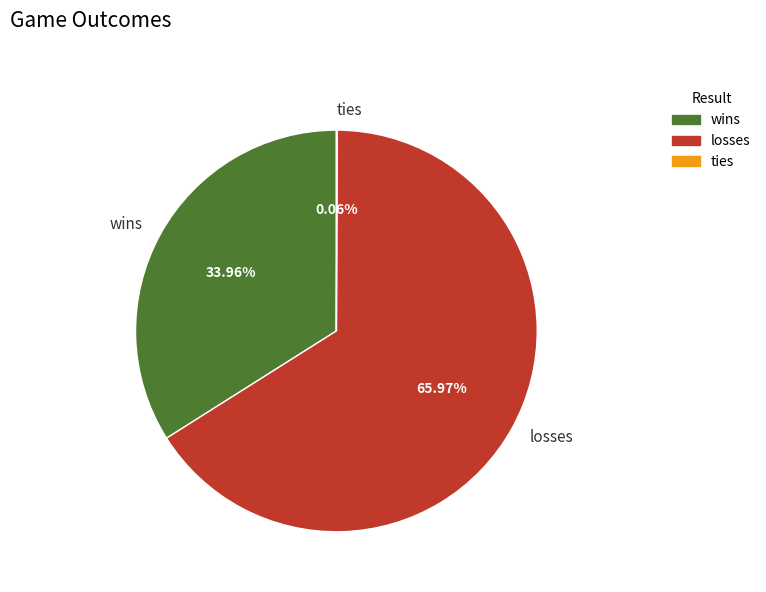

Which slice represents more than half of the pie?

losses